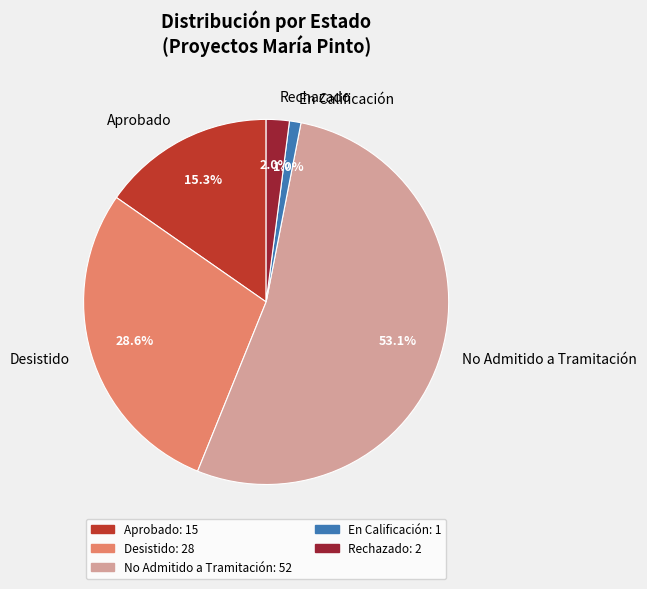

Is it true that Rechazado is 2% of the pie?

True